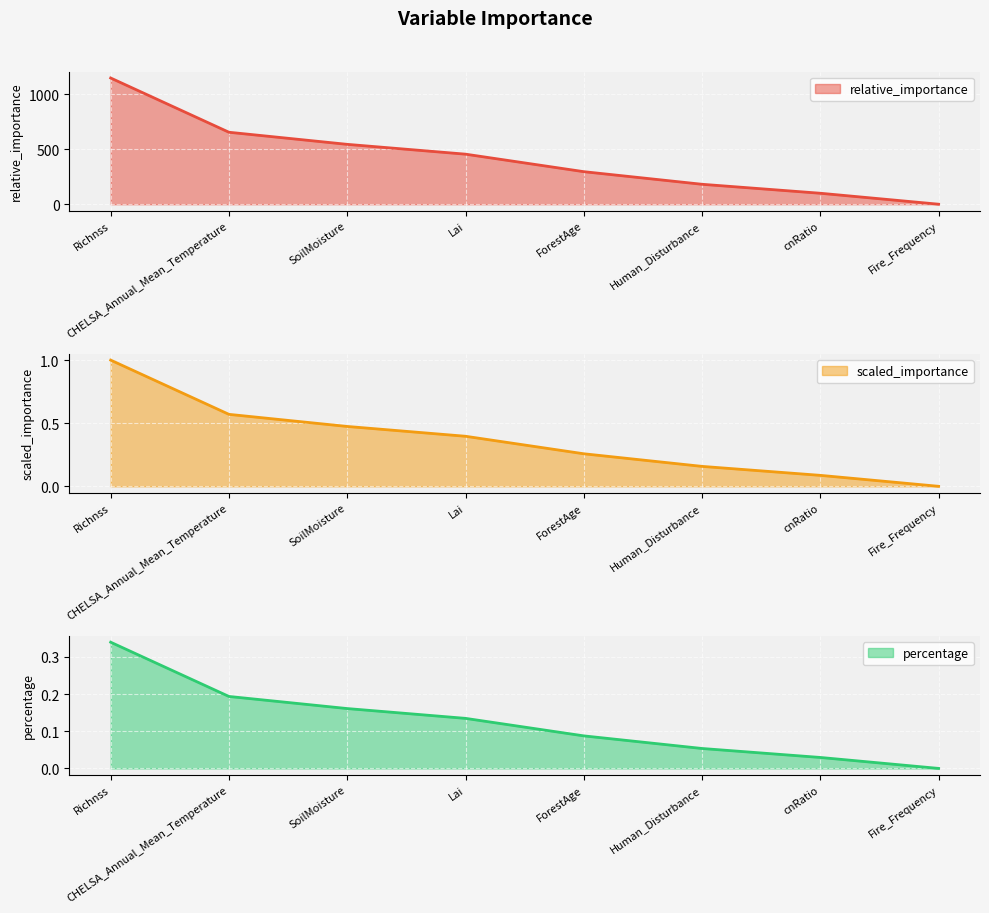

Which label corresponds to the largest value in the chart?

Richnss